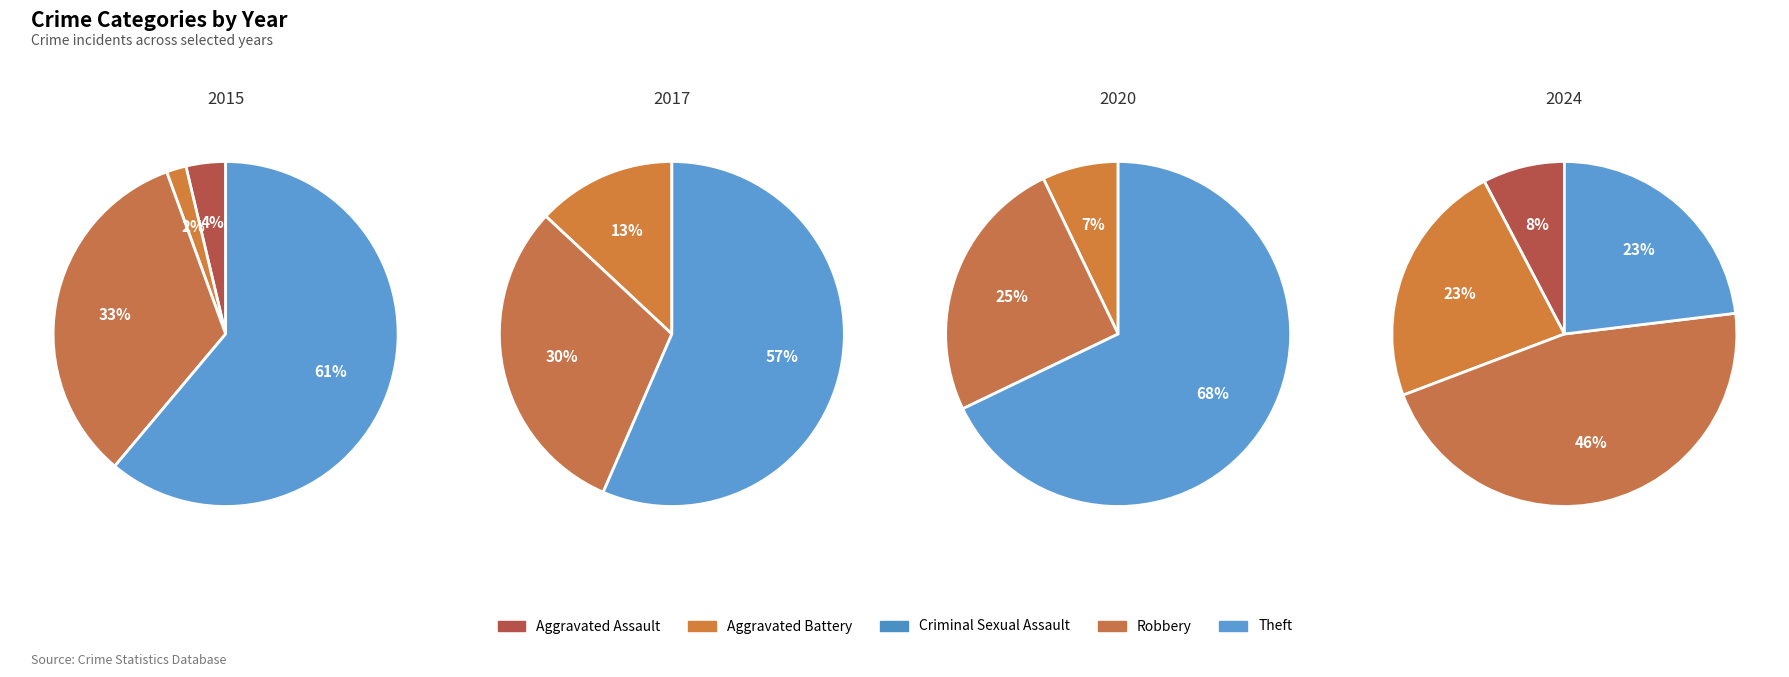

The Theft slice represents 34% of the pie. True or false?

False